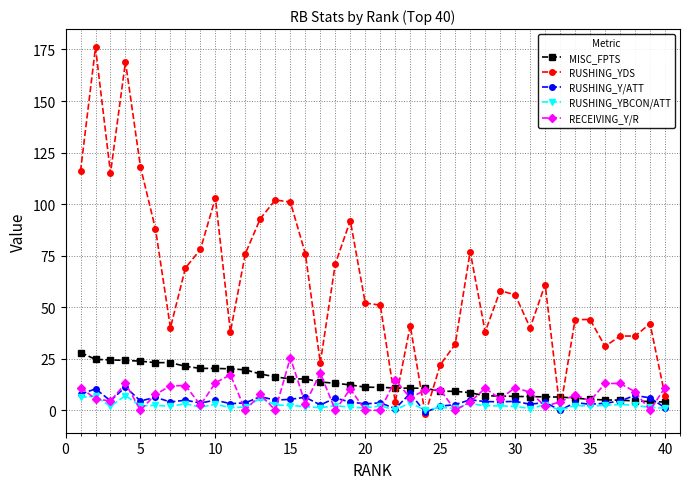

What is the highest value of the RUSHING_Y/ATT series?

11.3